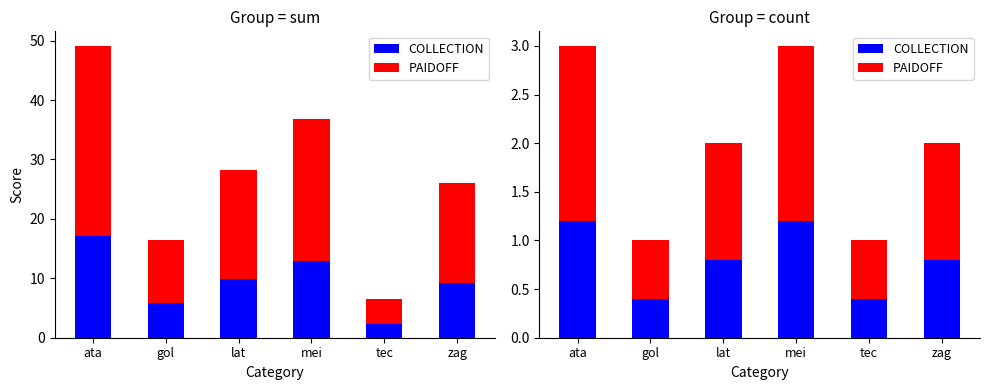

How many series are shown in this chart?

2